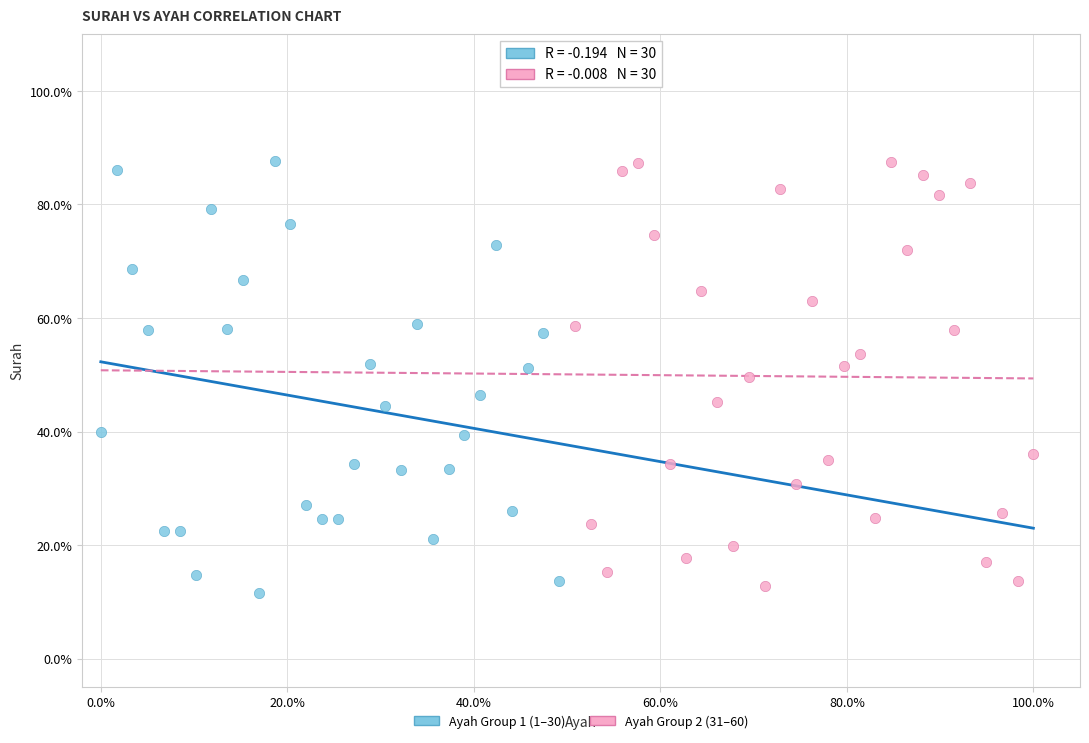

Which series reaches the minimum Y coordinate?

Ayah Group 1 (1–30)